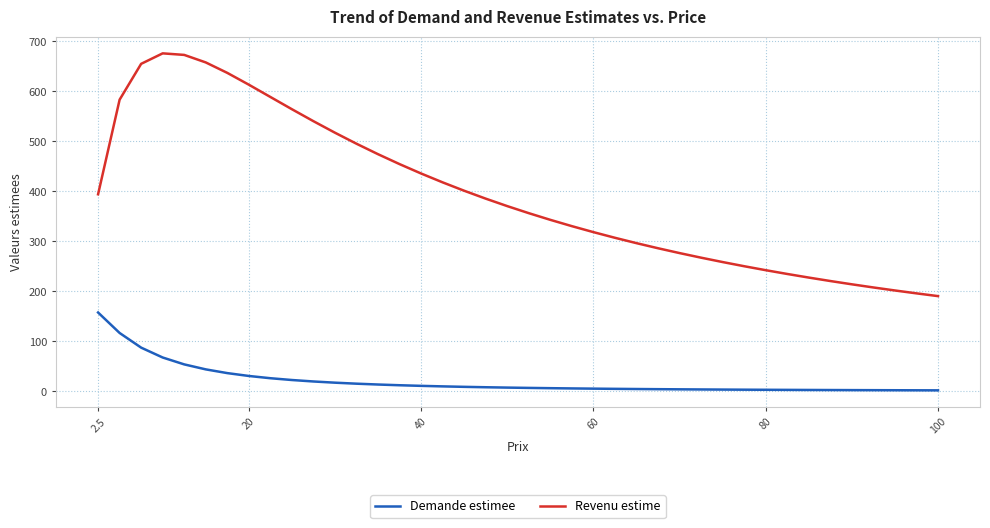

Rank the series by their maximum value, from lowest to highest.

Demande estimee, Revenu estime